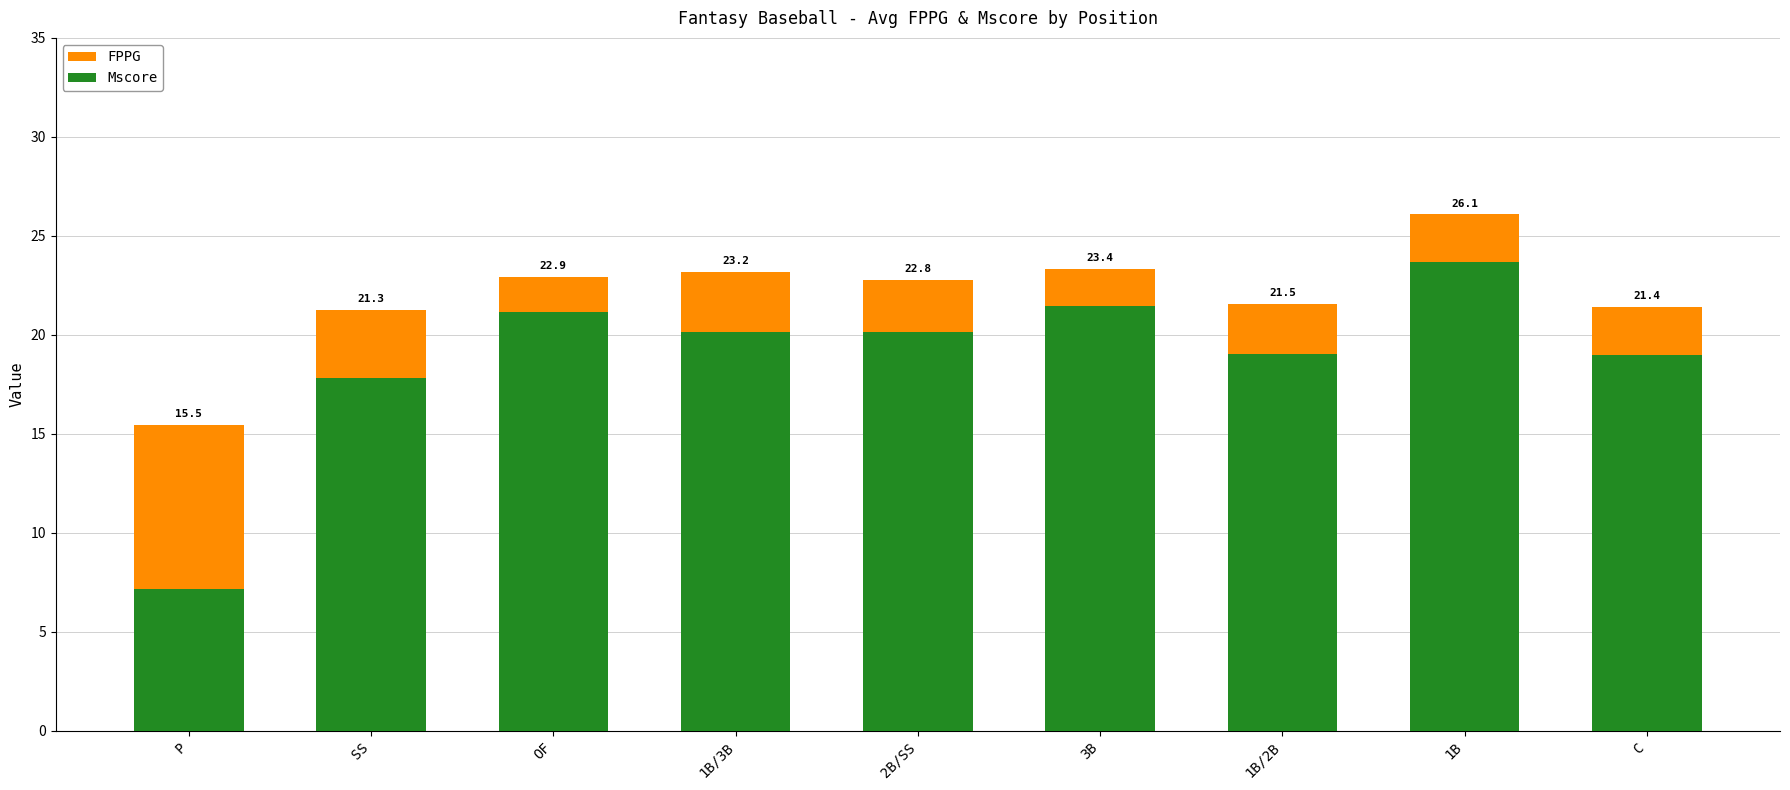

At which label does Mscore first exceed 20?

OF